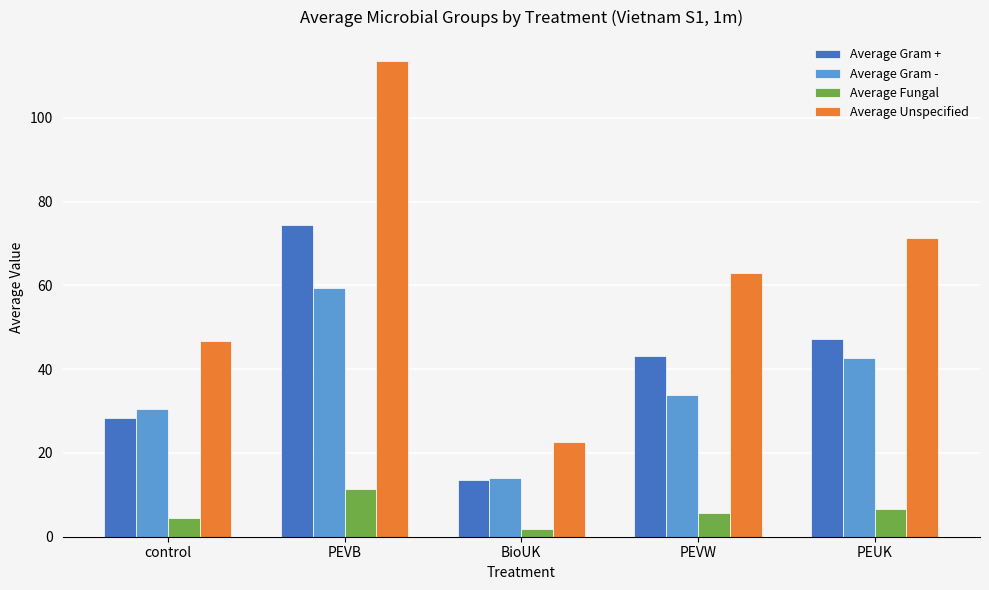

What is the difference between the second highest and minimum values in the Average Gram - series?

28.7